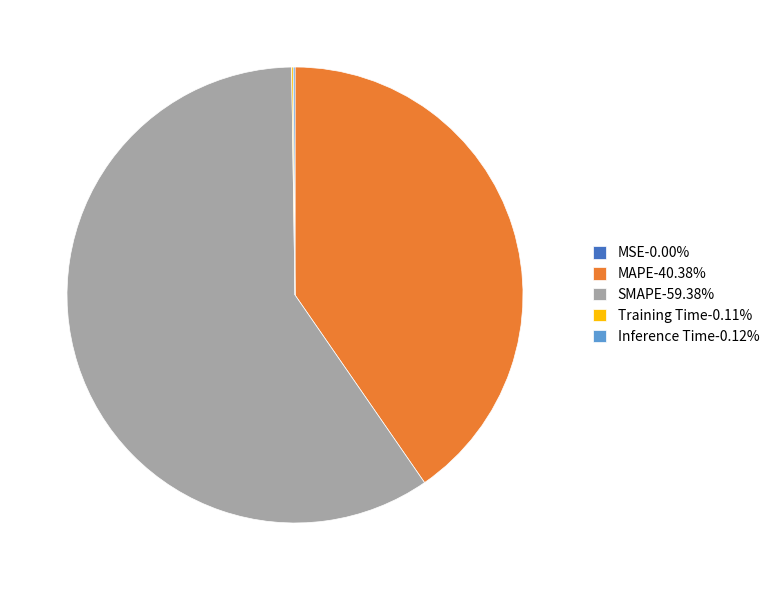

Does MAPE-40.38% represent more than half of the total?

No